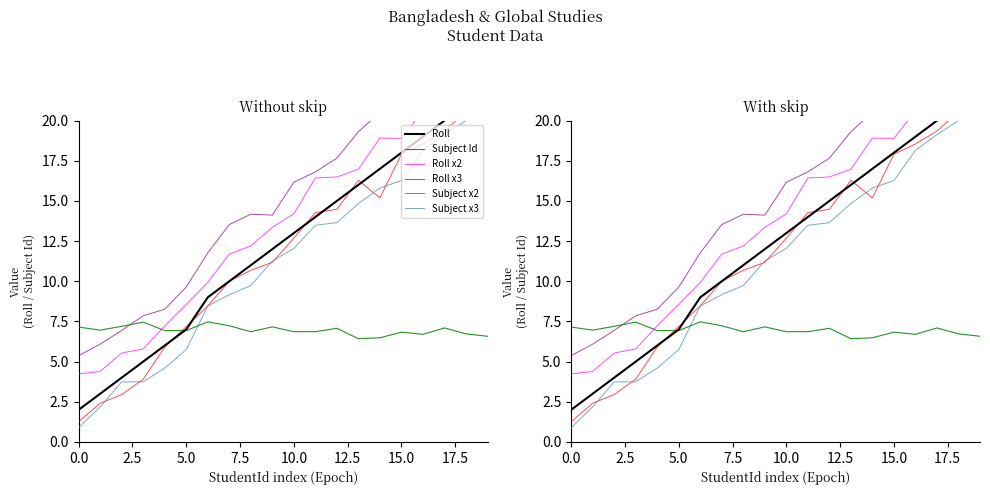

The value of Roll at 14 is 17.0. True or false?

True